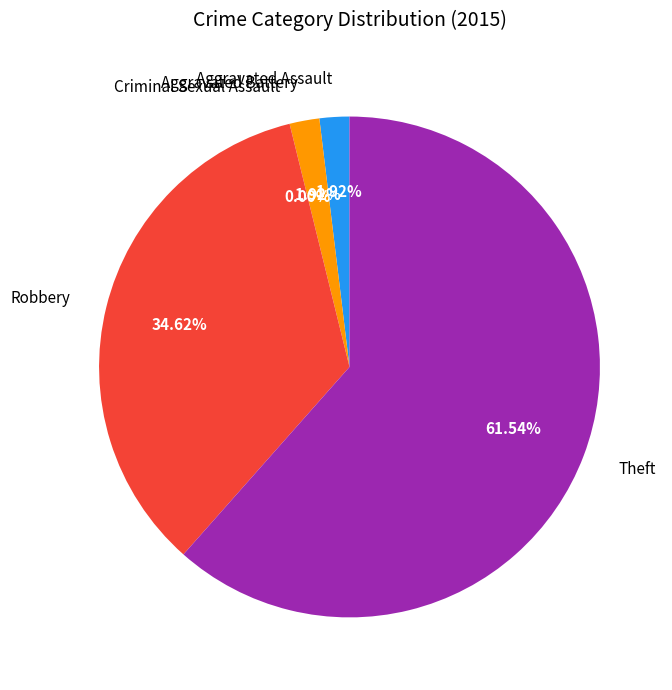

The Aggravated Assault slice represents 2% of the pie. True or false?

True